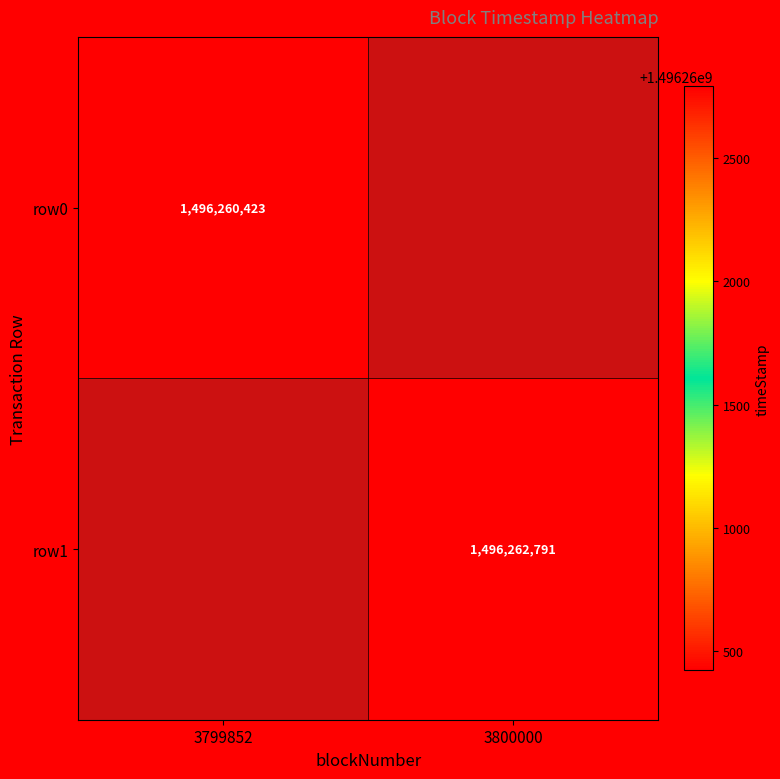

True or false: row0 has a value of 2353380912 at 3799852.

False